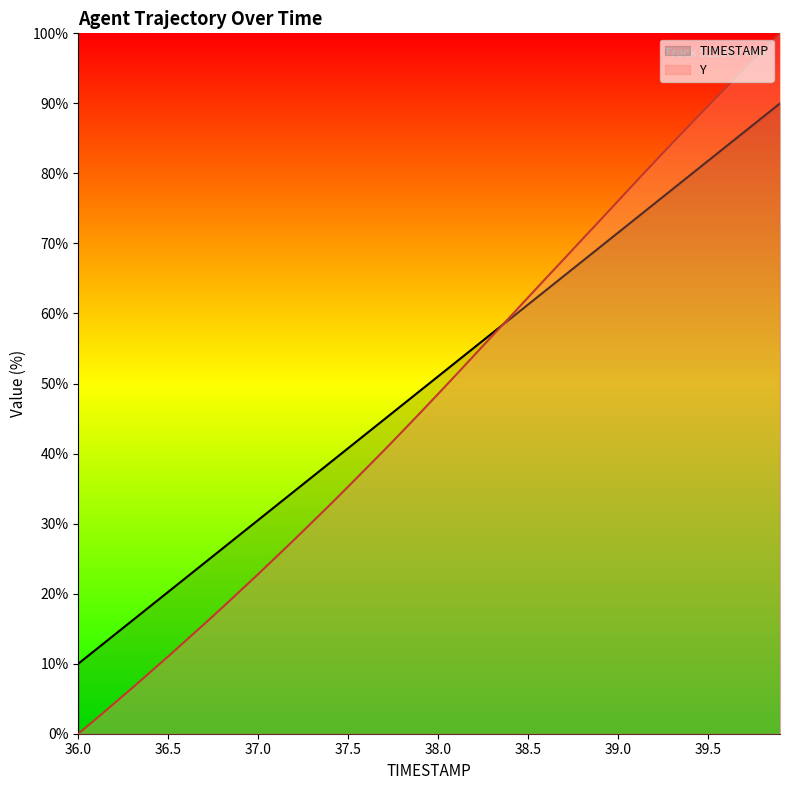

What are all the series names shown in the legend?

TIMESTAMP, Y